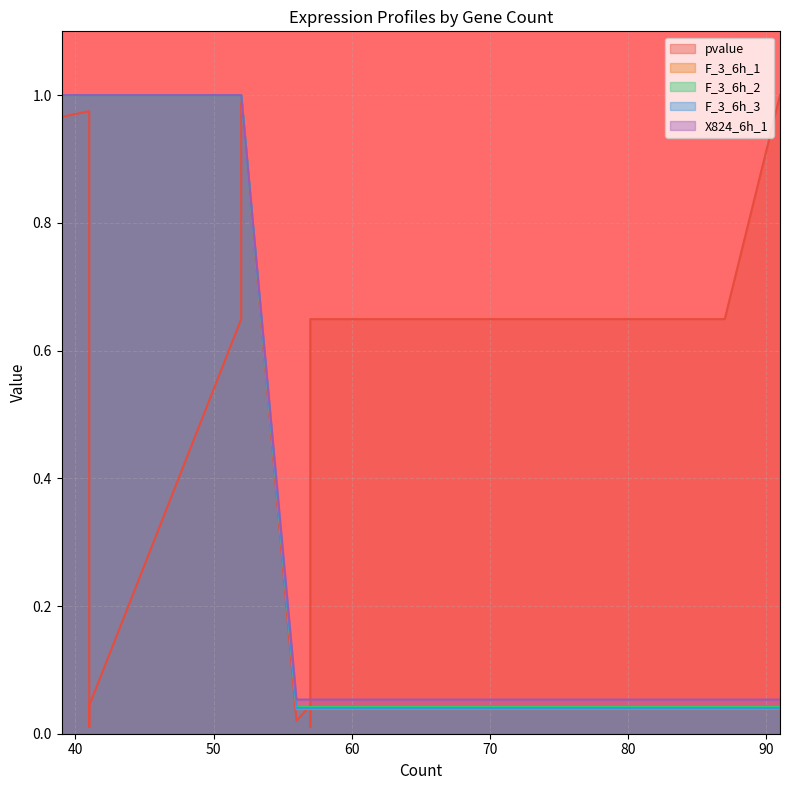

Is the value of X824_6h_1 at 52 greater than the value of pvalue at 87?

Yes